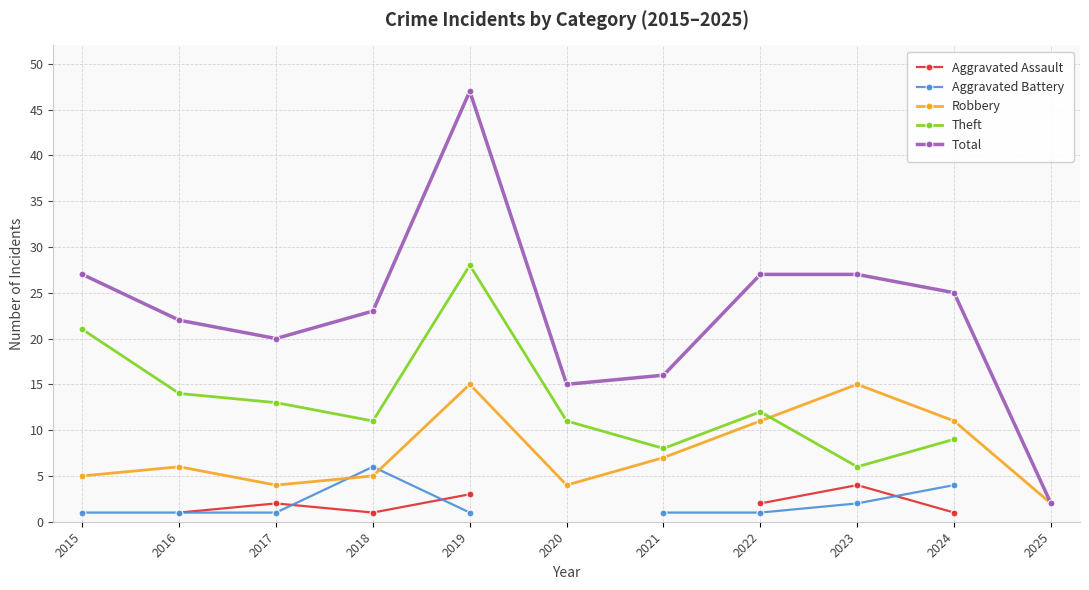

Which series has the largest total across all categories?

Total